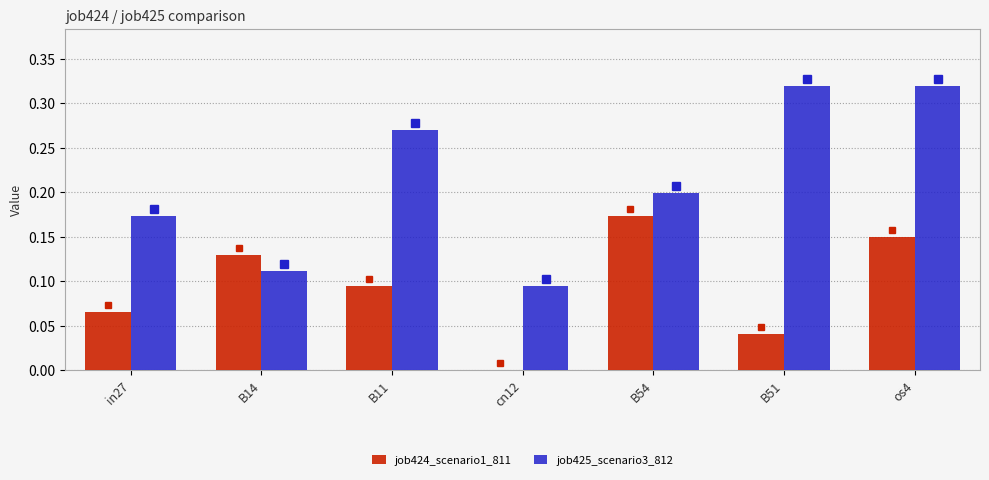

What is the total value across all series at B11?

0.4